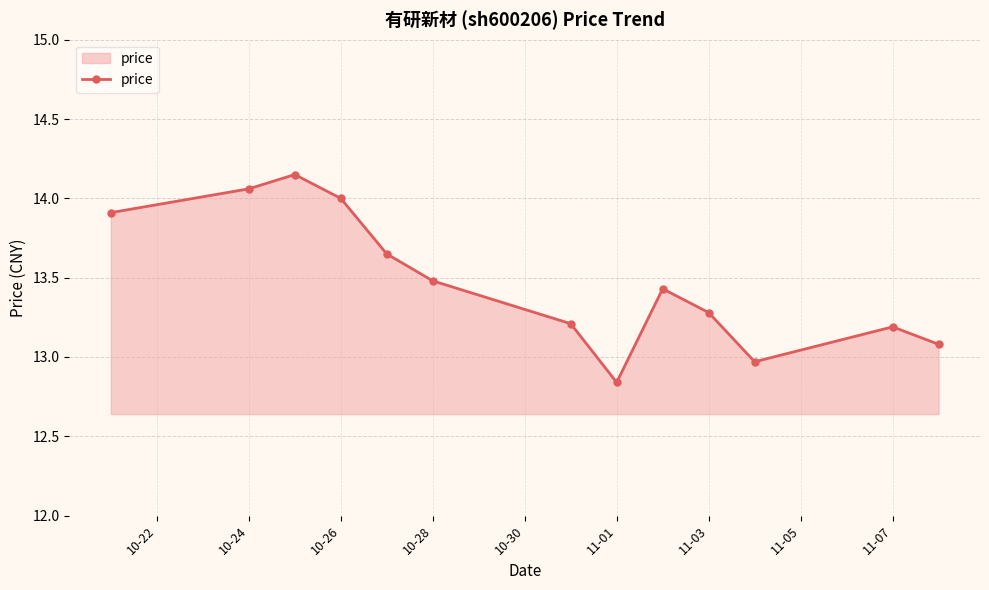

True or false: the data has more than 2 interior local peaks.

True